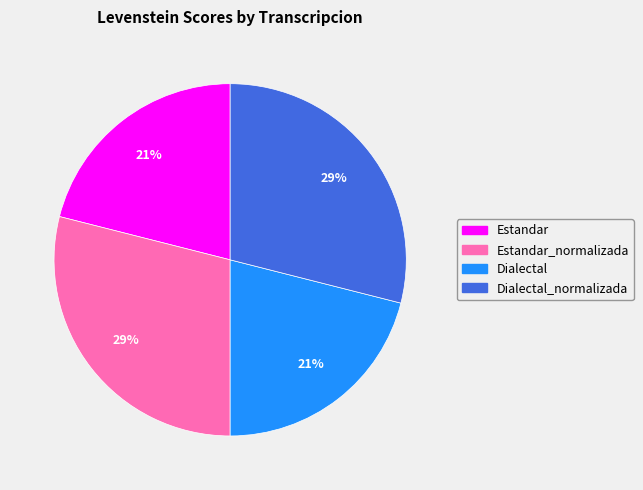

To the nearest percent, what is the difference between the largest and smallest slice percentages?

8%